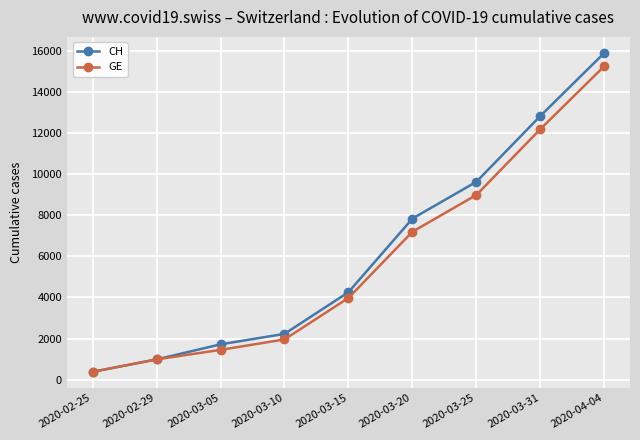

Where is CH nearest to the value 8150?

2020-03-20